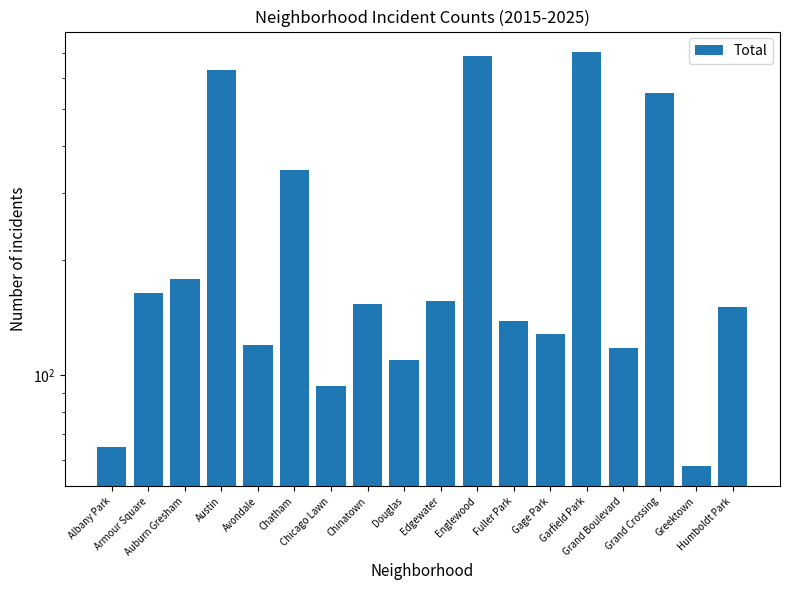

What is the change in value from Armour Square to Chinatown?

-10